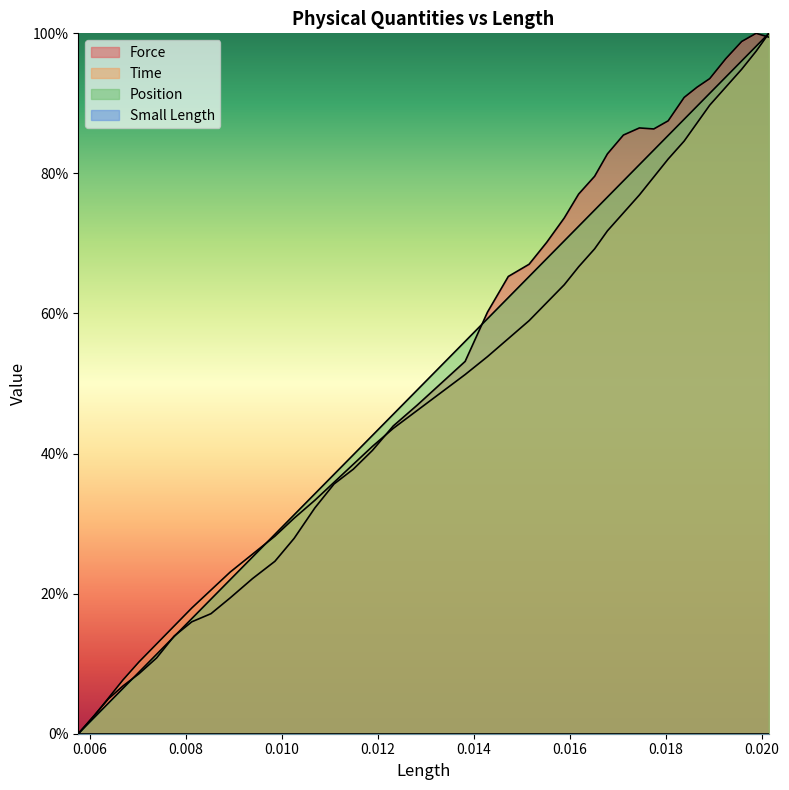

How many intersections are there between Position and Force?

5